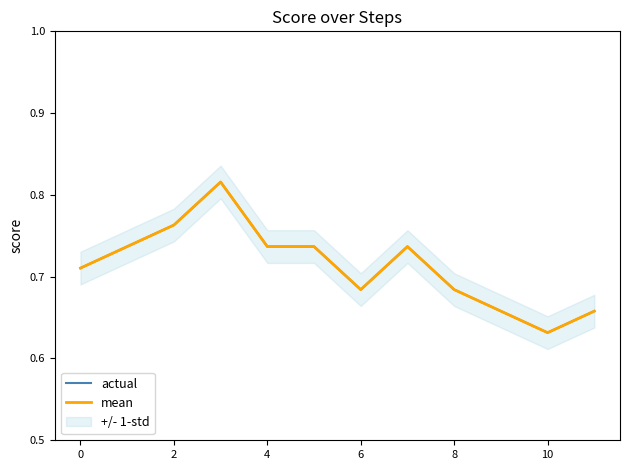

What is the value of the actual point at the 9th from the left?

0.7